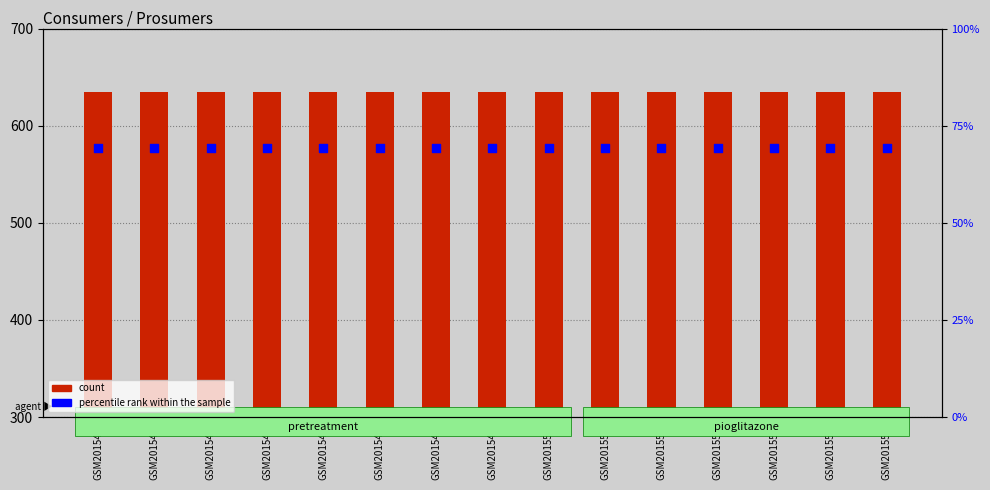

At how many categories does at least one series exceed 555?

15